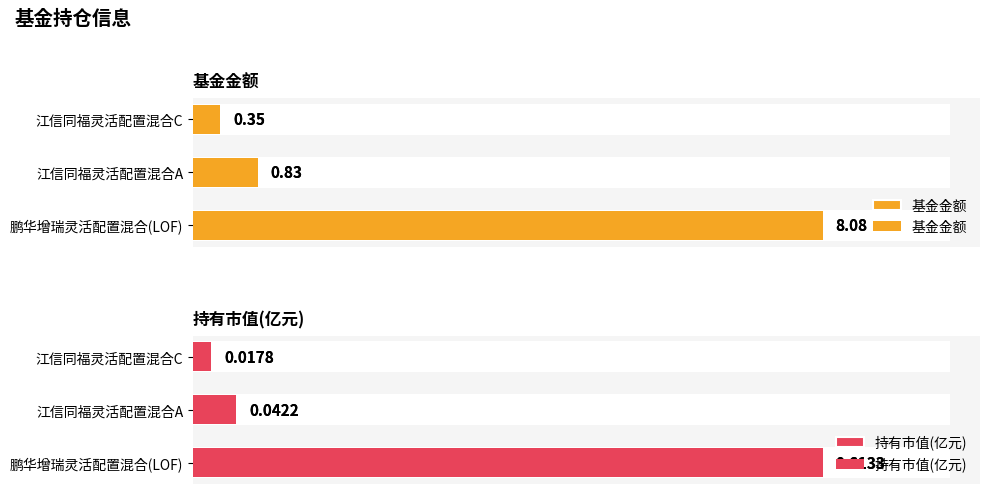

True or false: 基金金额 has a value of 0.2 at 江信同福灵活配置混合C.

False